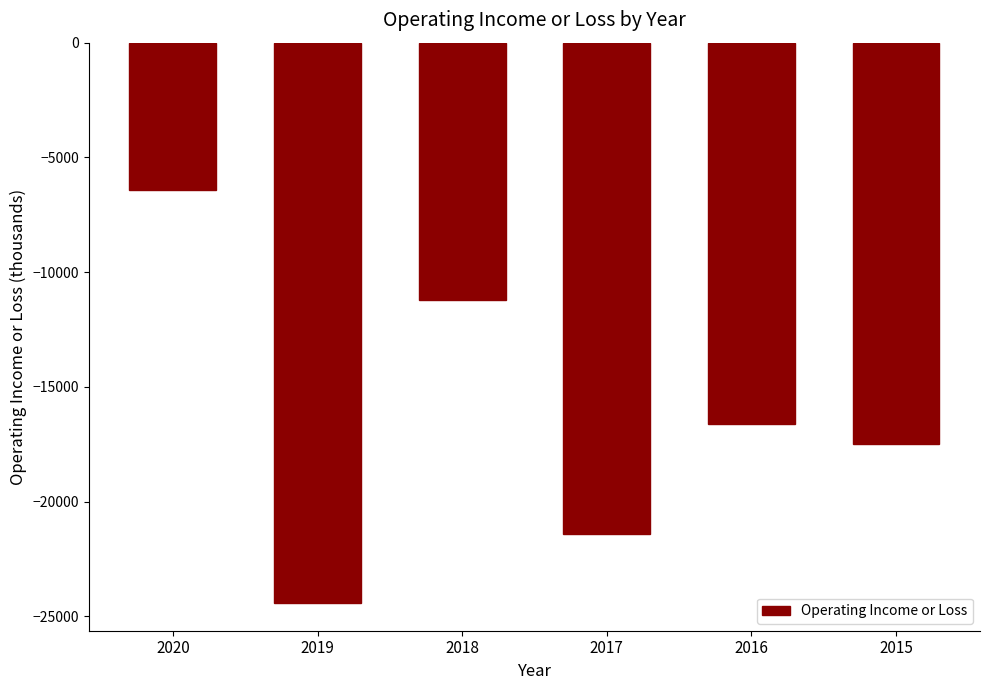

Rank the categories by value from lowest to highest.

2019, 2017, 2015, 2016, 2018, 2020